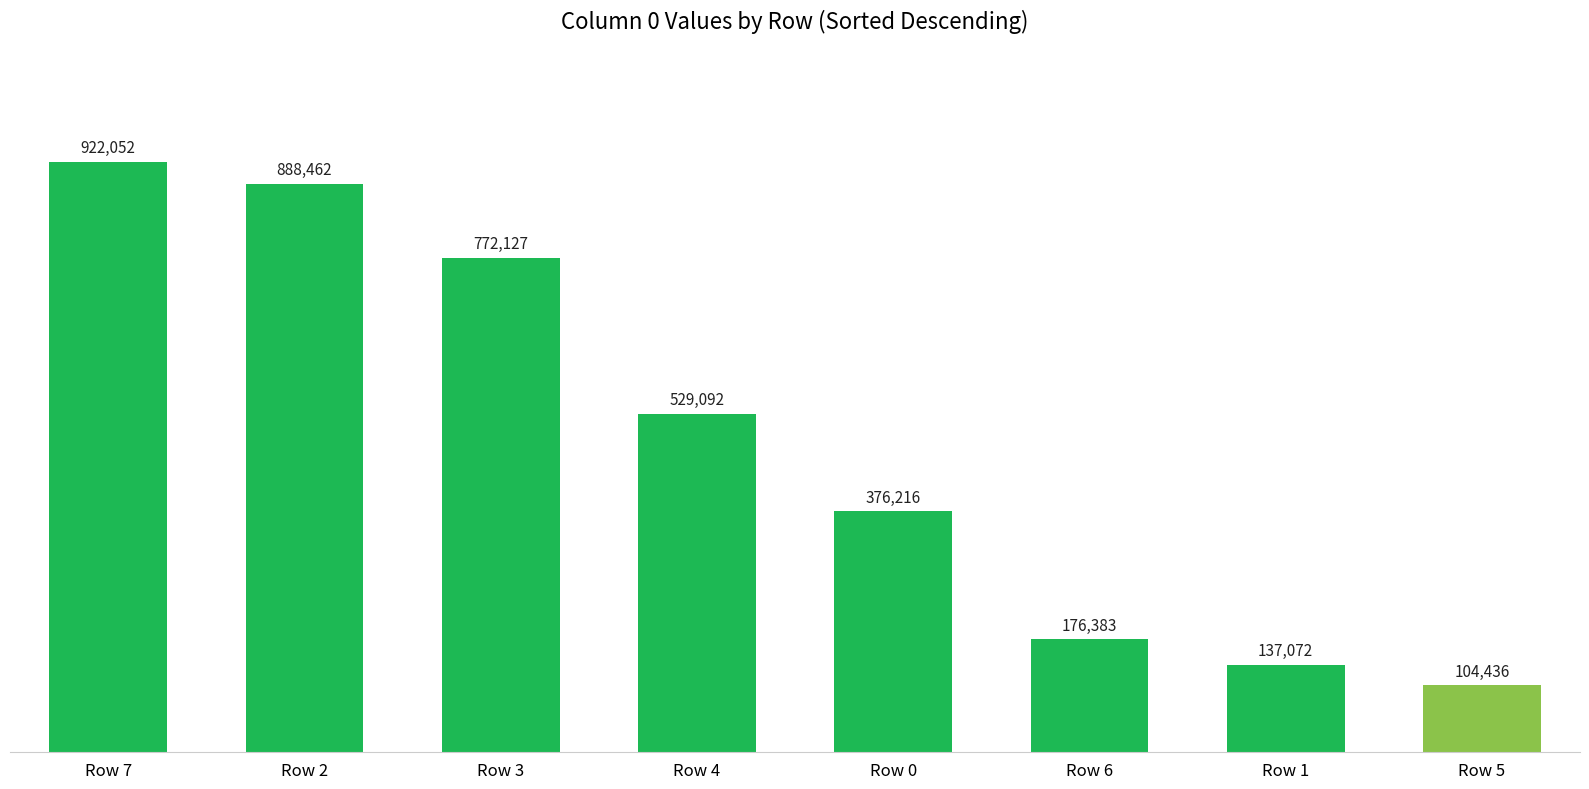

What is the difference between the second highest and second lowest values?

751390